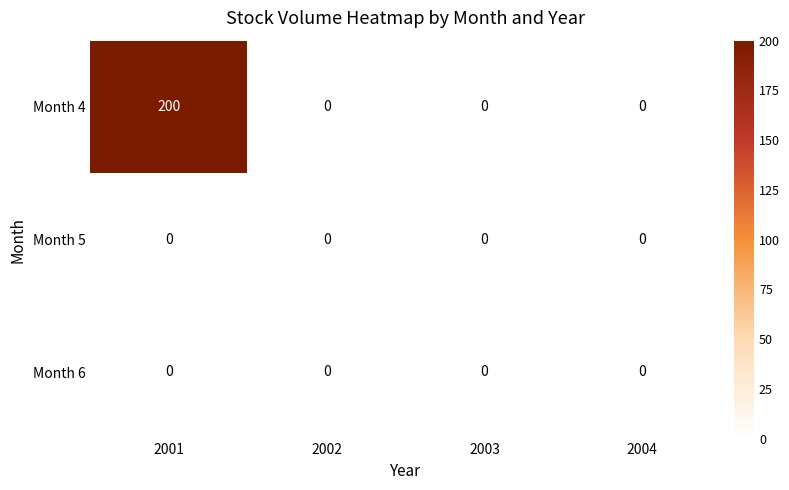

At which category is the sum across all series the highest?

2001